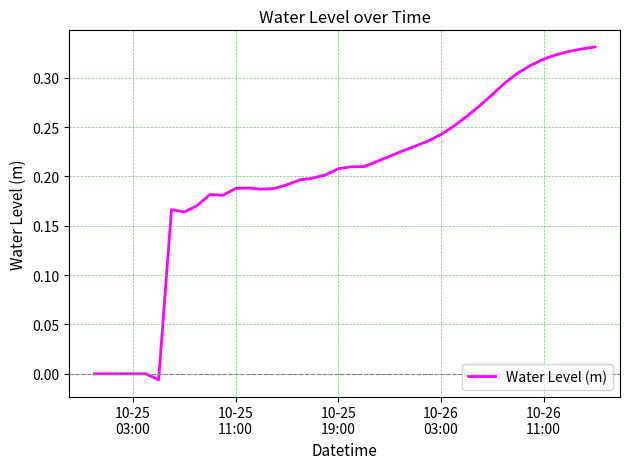

How many lines are shown in the chart?

1